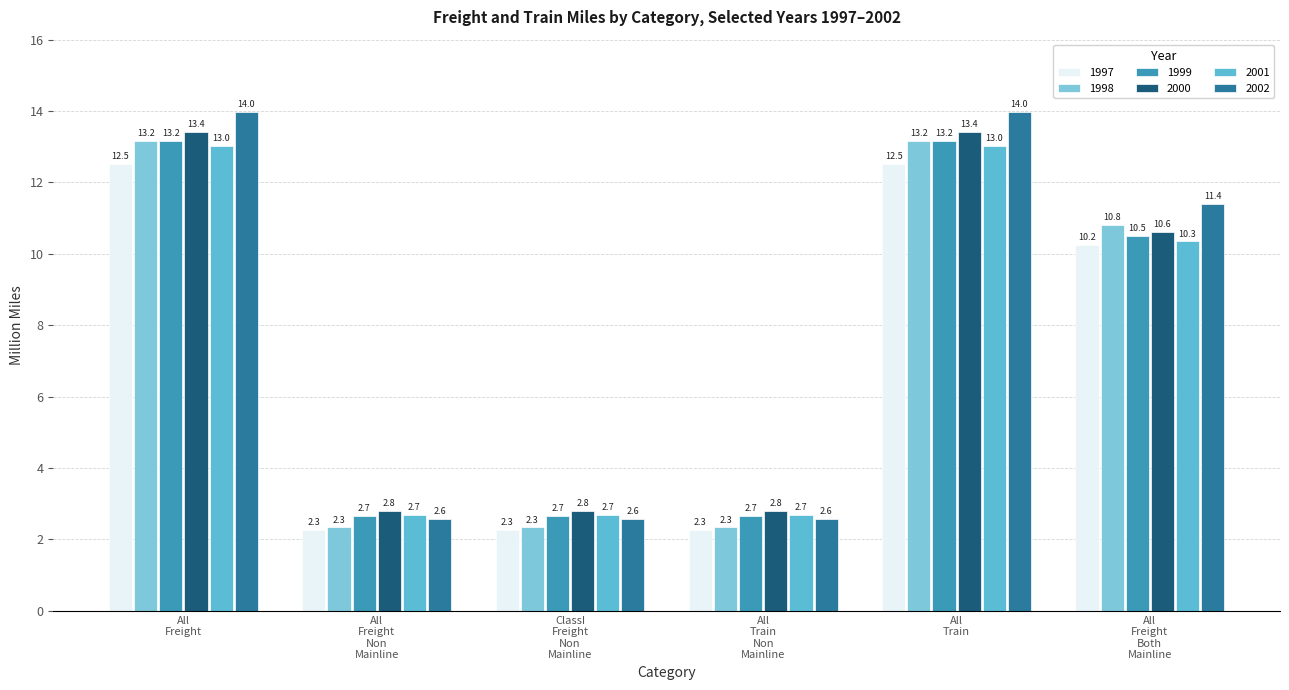

Which series has the largest total across all categories?

2002